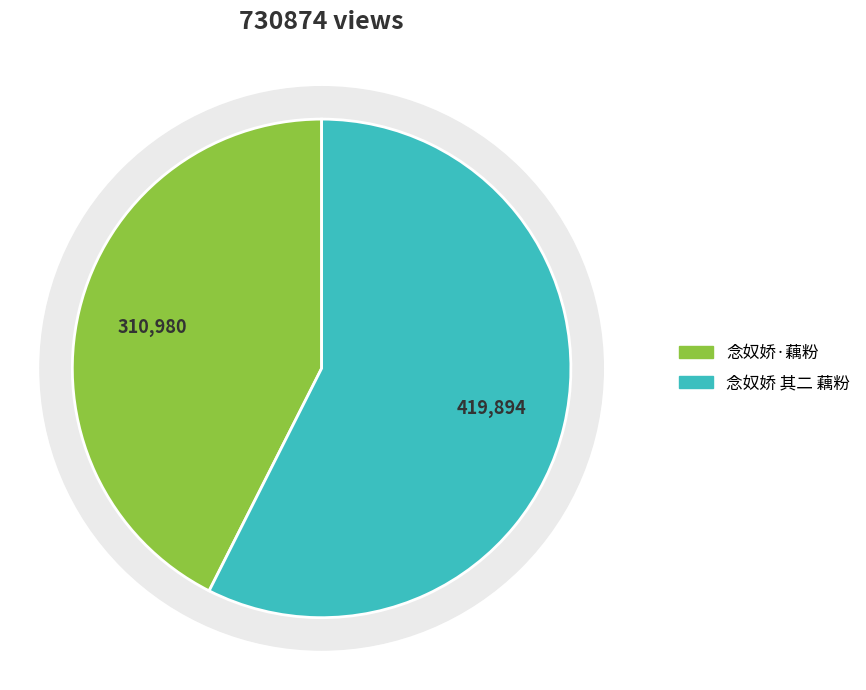

True or false: 念奴娇 其二 藕粉 accounts for 43% of the total.

False